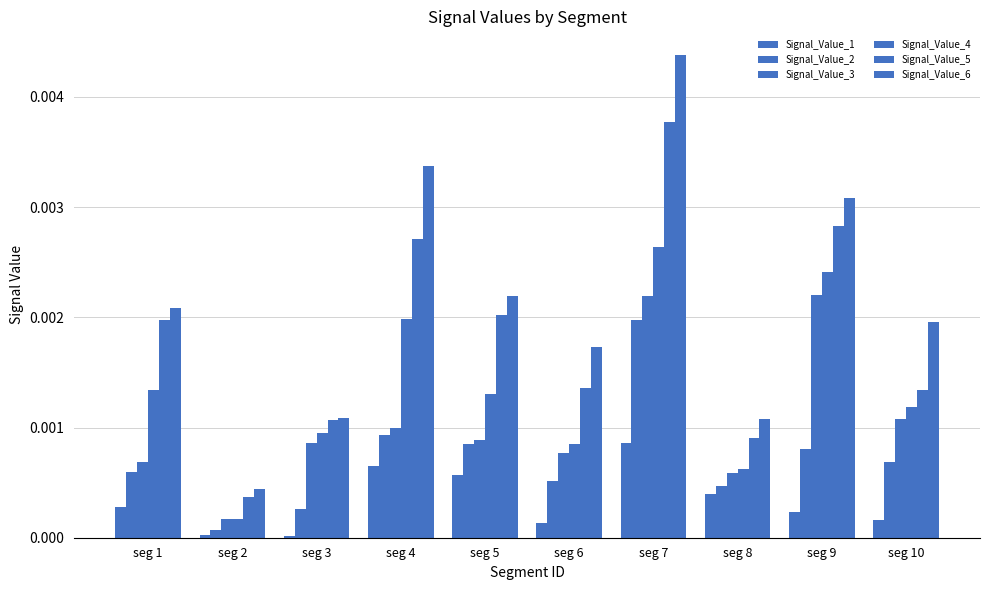

At which category is the sum across all series the highest?

seg 7